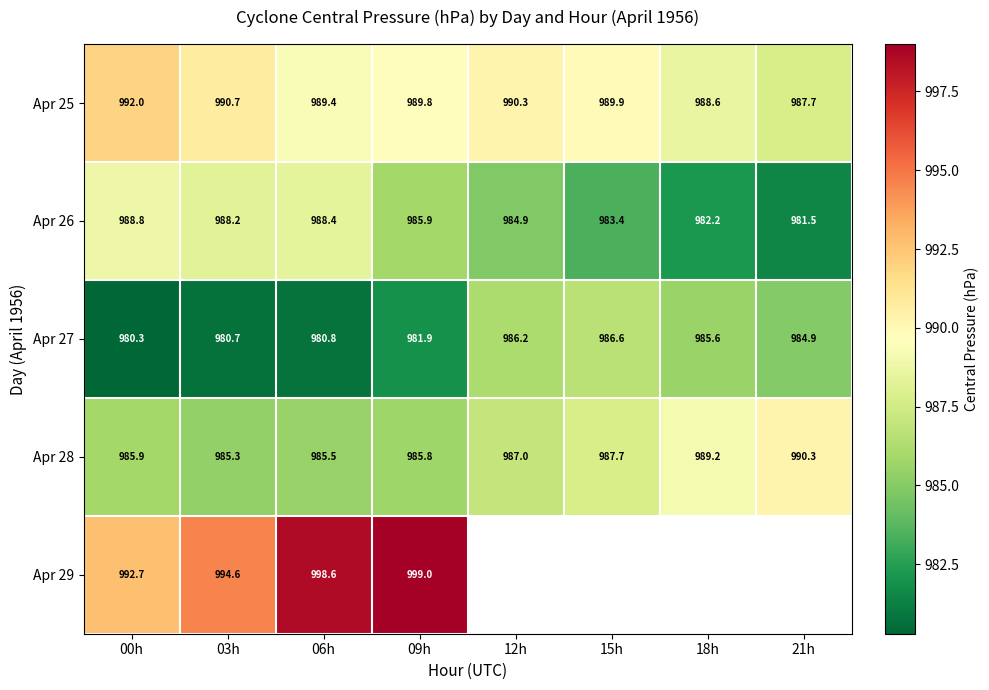

How many distinct data groups are displayed?

5